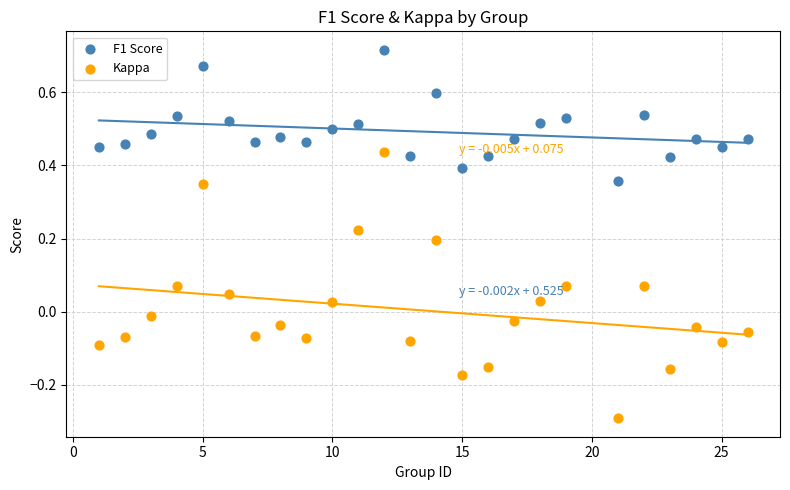

What are all the series names shown in the legend?

F1 Score, Kappa